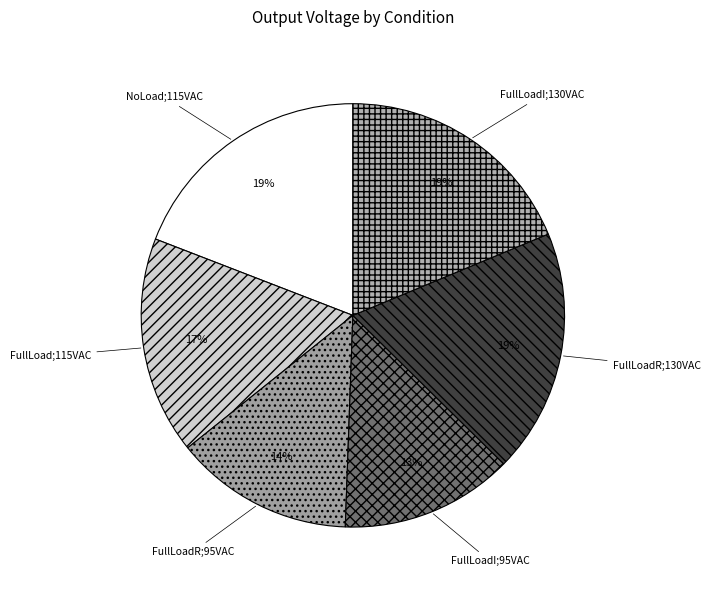

The FullLoadR;130VAC slice represents 7% of the pie. True or false?

False